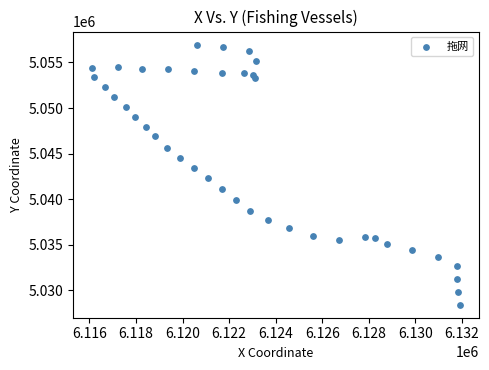

What is the range of Y values (max minus min)?

28548.6